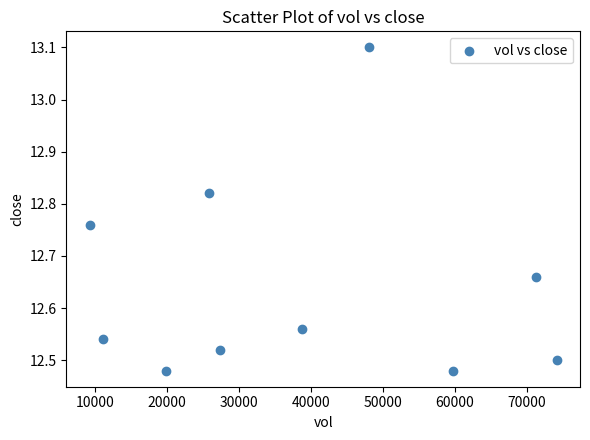

What is the range of Y values (max minus min)?

0.6